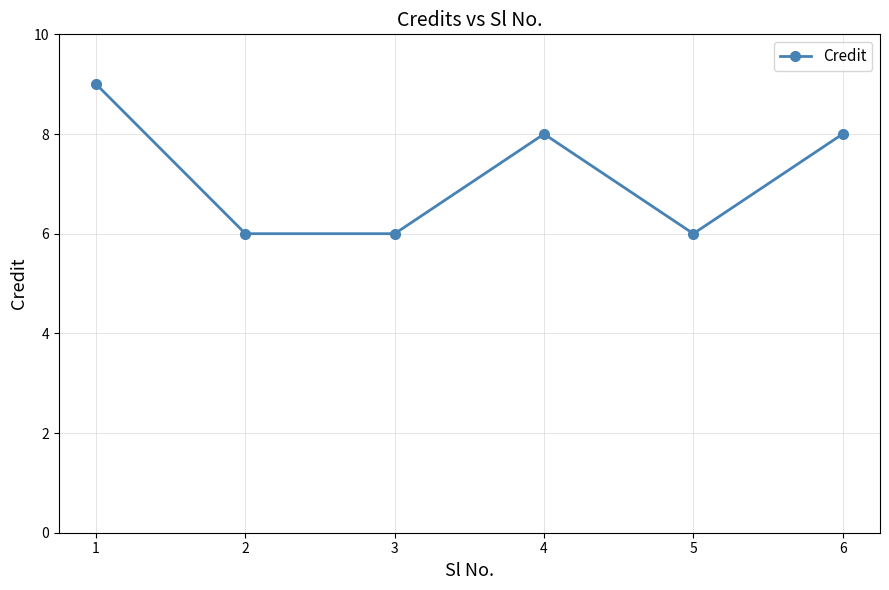

Is this an area chart (filled region under the line)?

No